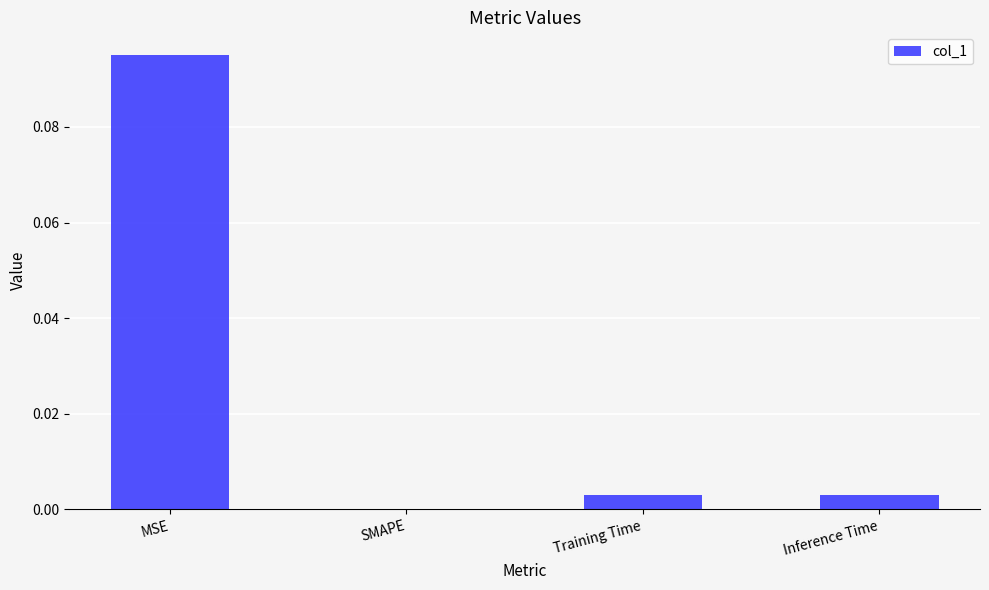

Is it true that the value at Inference Time is 0.0?

True